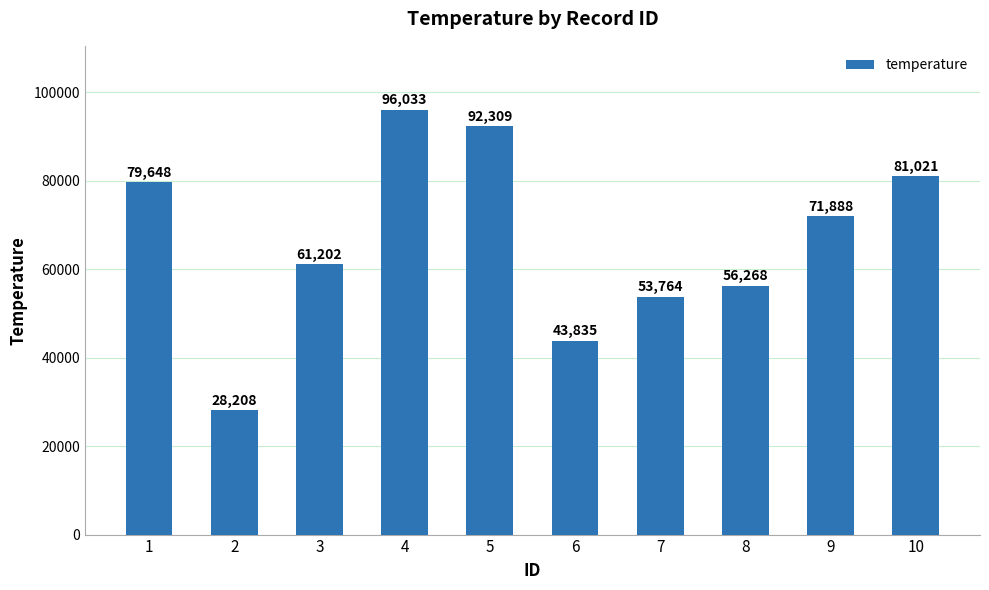

Approximately how many times larger is the value at 7 compared to 1?

0.7